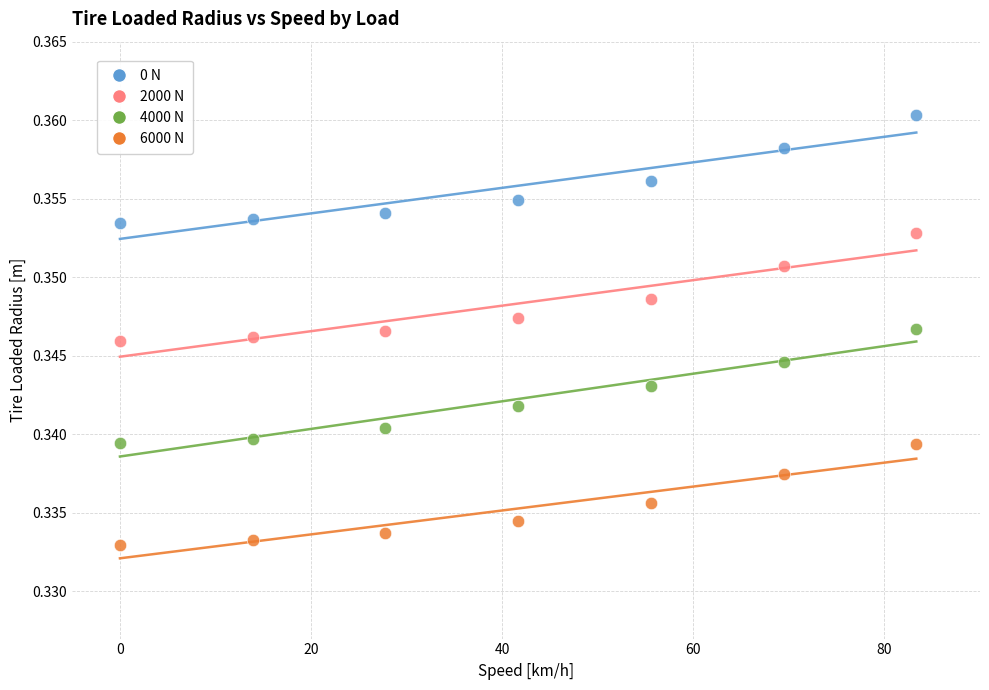

Which series contains the lowest Y value?

6000 N